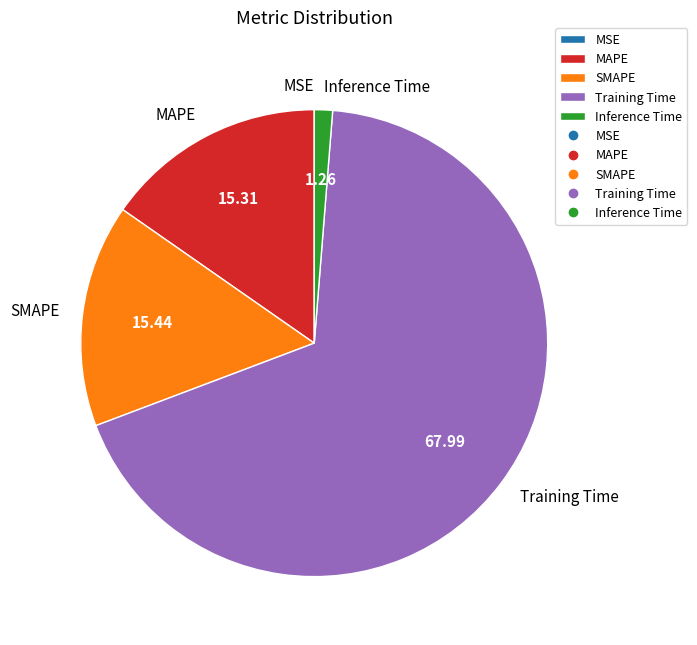

Which category accounts for the majority?

Training Time